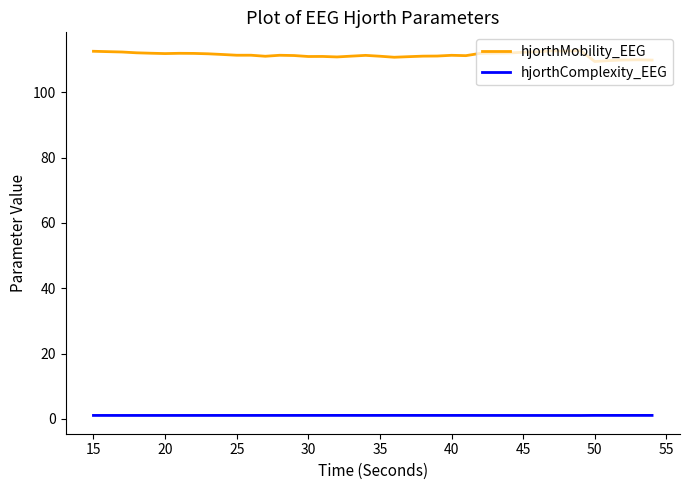

How many lines are shown in the chart?

2